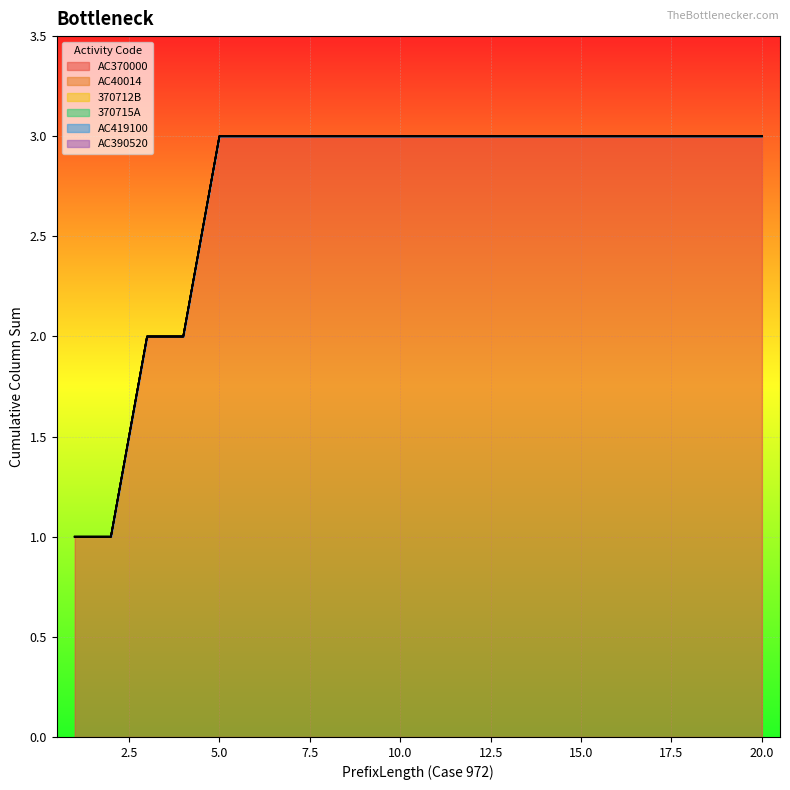

How many values in the AC370000 series are below 3?

4